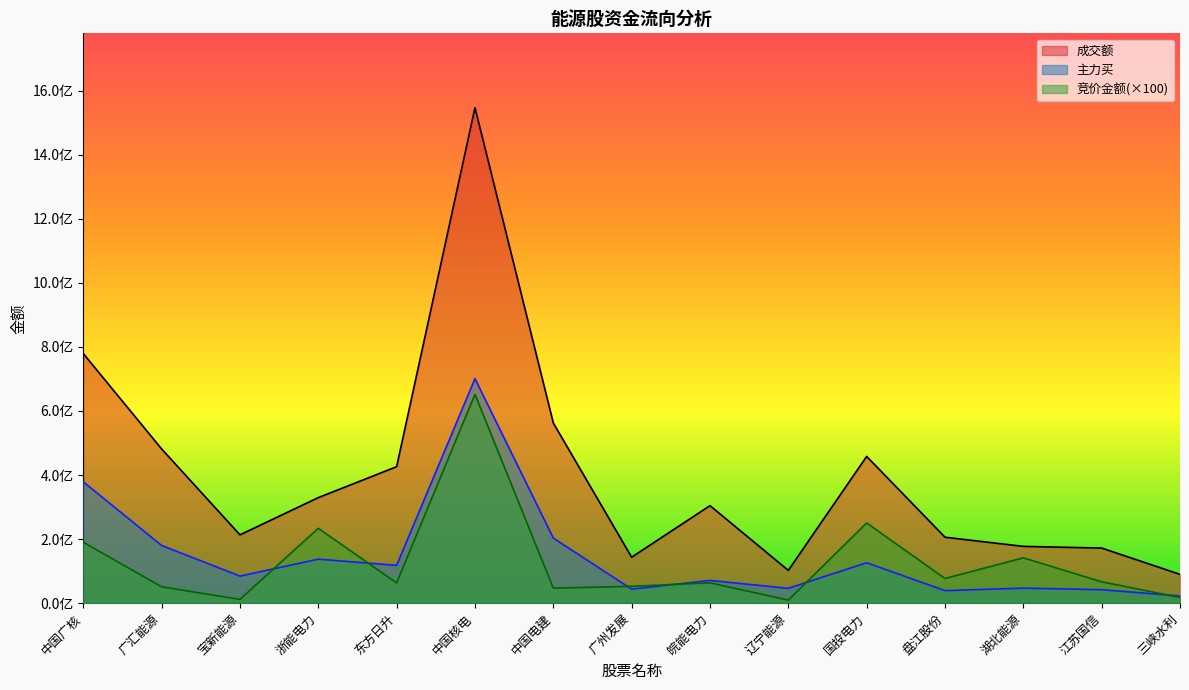

What is the highest value of the 主力买 series?

700734366